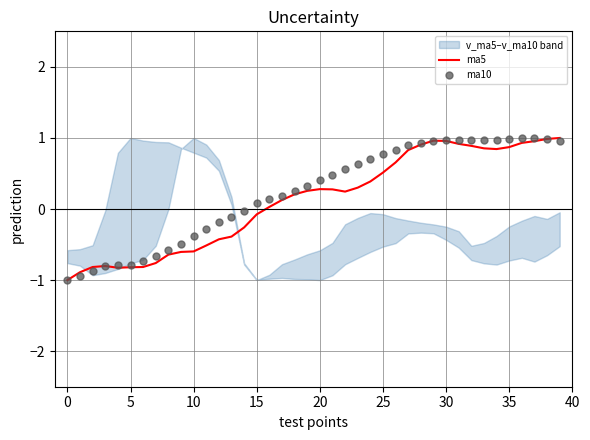

Which series contains the highest Y value?

ma5